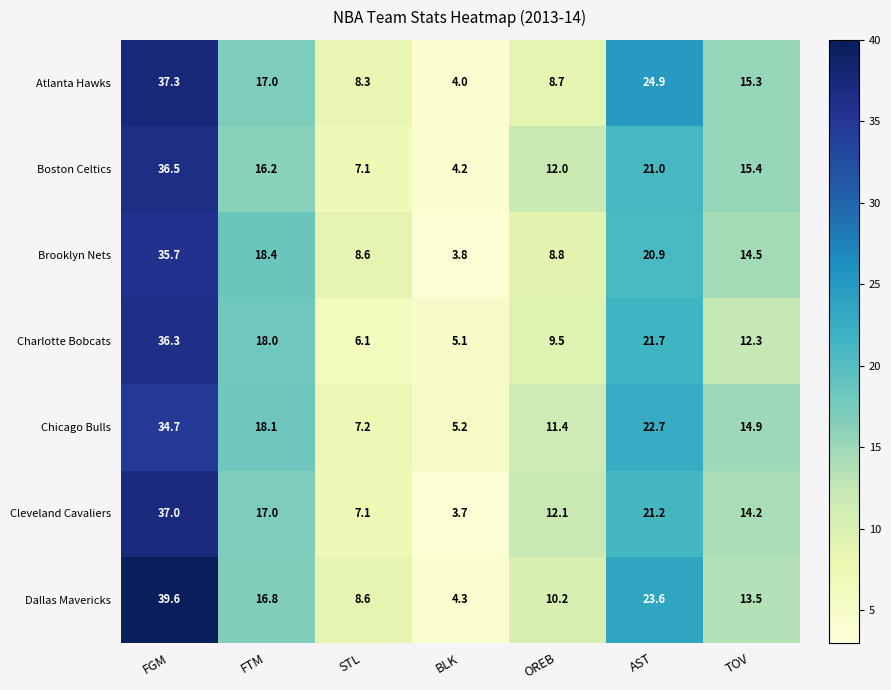

Between STL and TOV, which series saw the biggest shift?

Boston Celtics